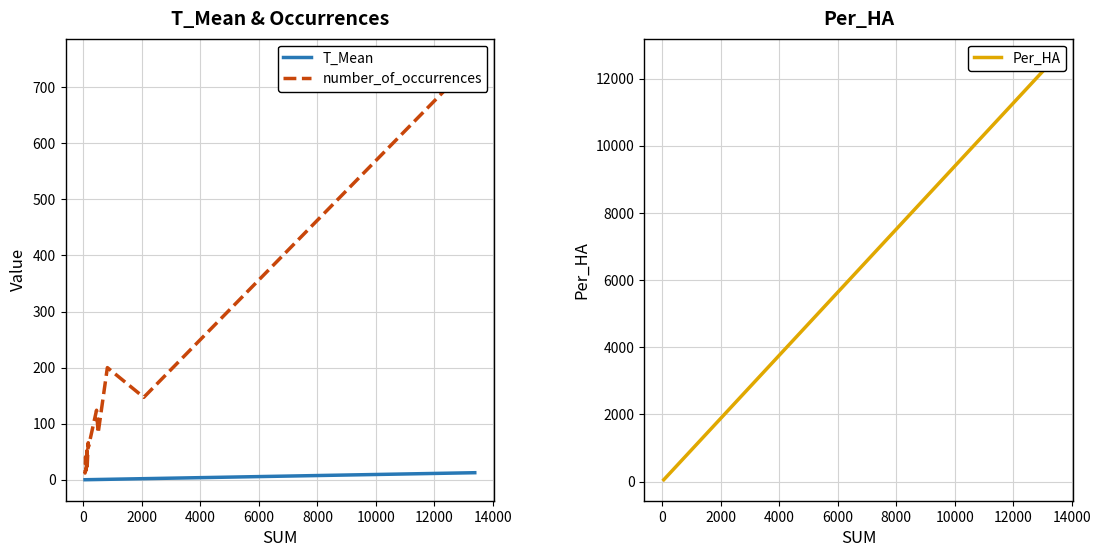

What is the label of the 7th point from the left?

10000